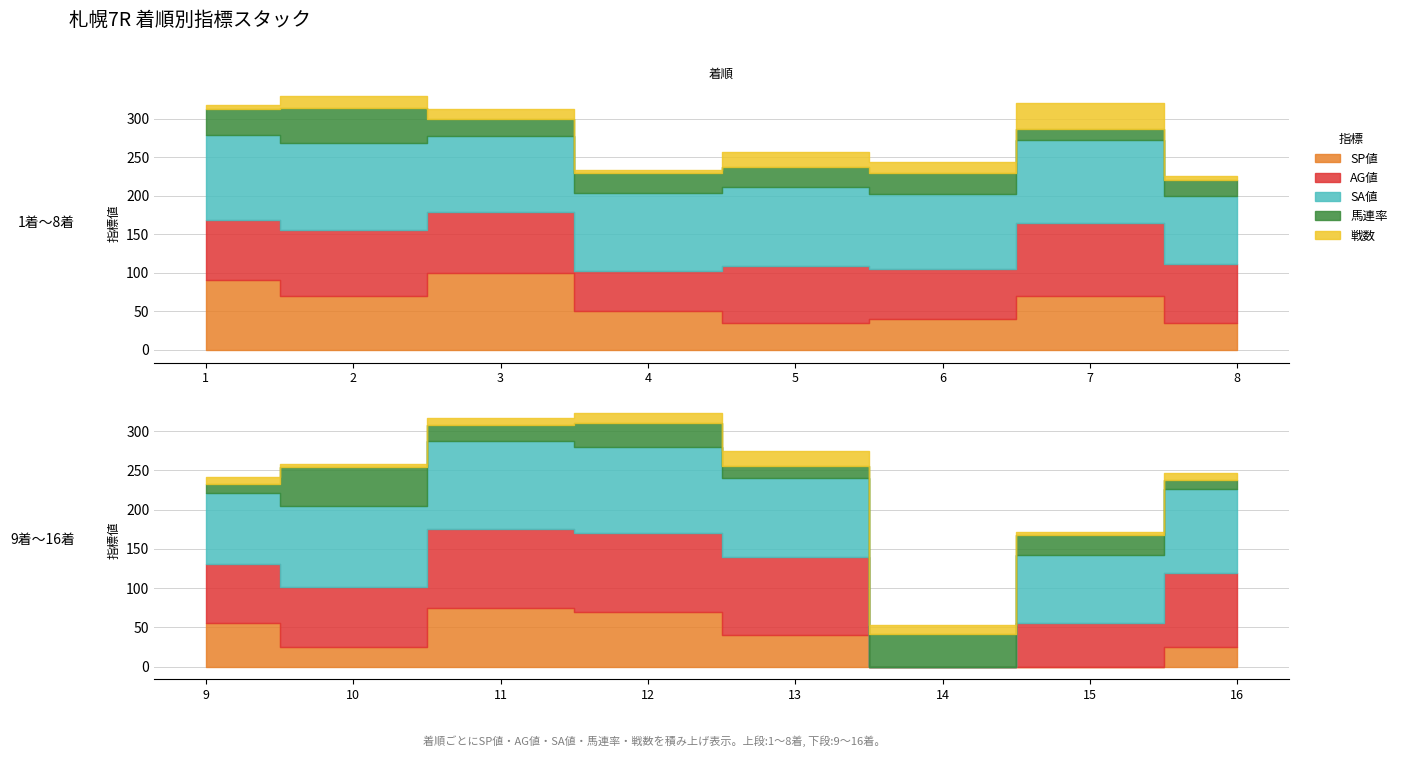

Which series has the largest total across all categories?

SA値